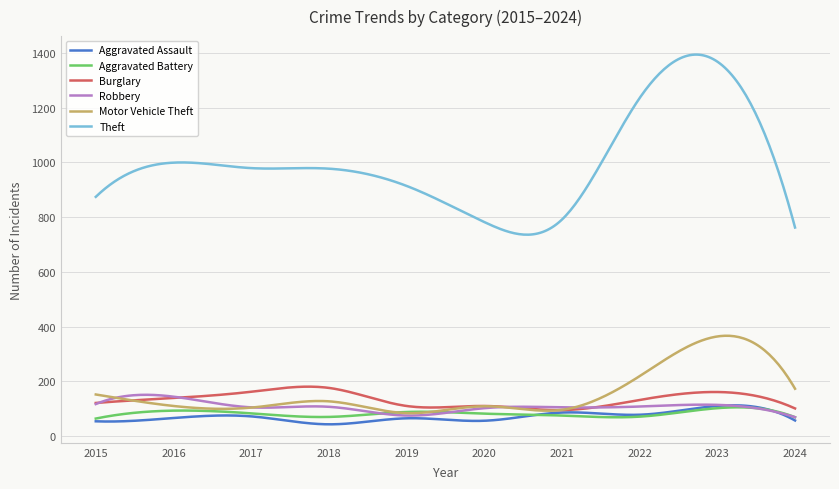

Which series has the widest spread of values?

Theft